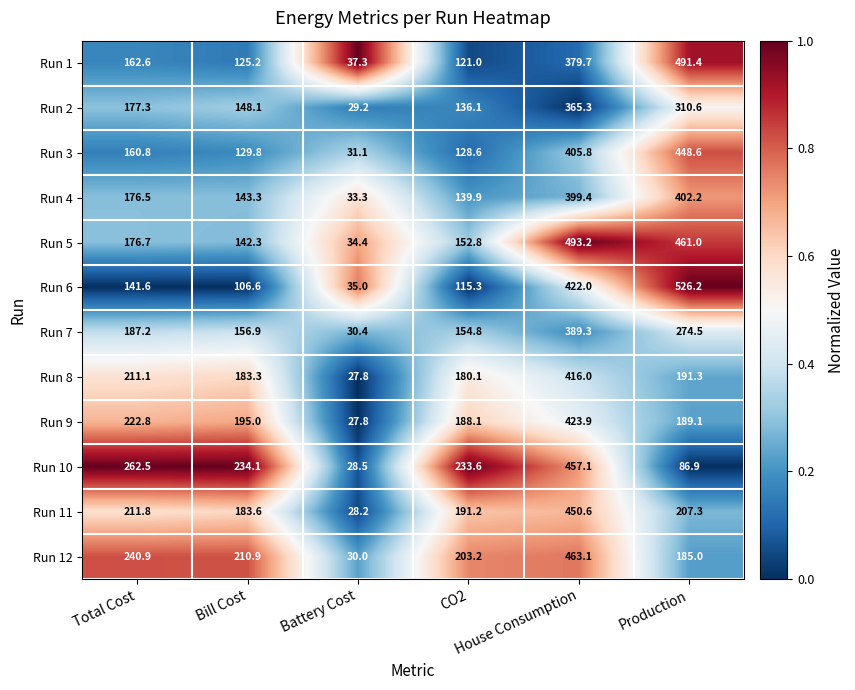

Which series has the largest range (max minus min)?

Run 6